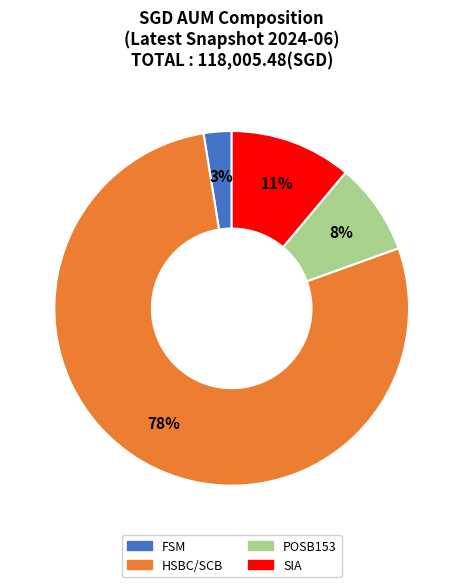

Is there any slice that represents more than half of the pie?

Yes